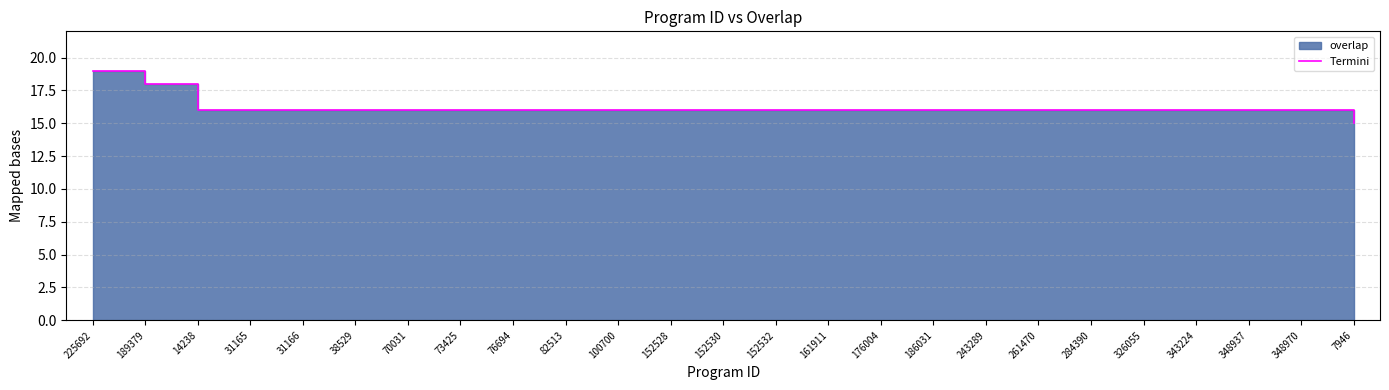

Does the chart have visible grid lines?

Yes